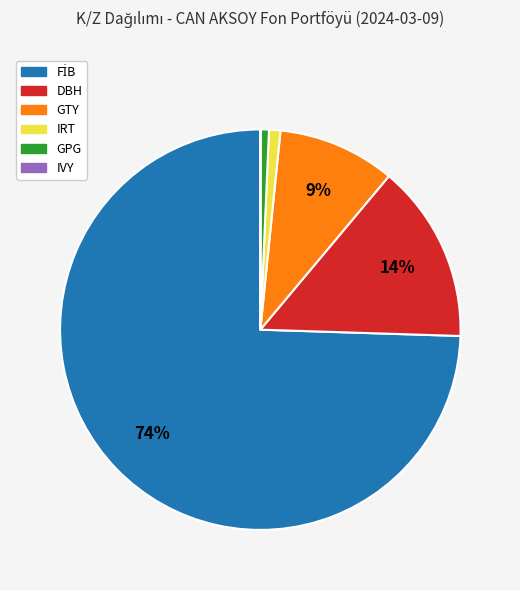

The DBH slice represents 21% of the pie. True or false?

False